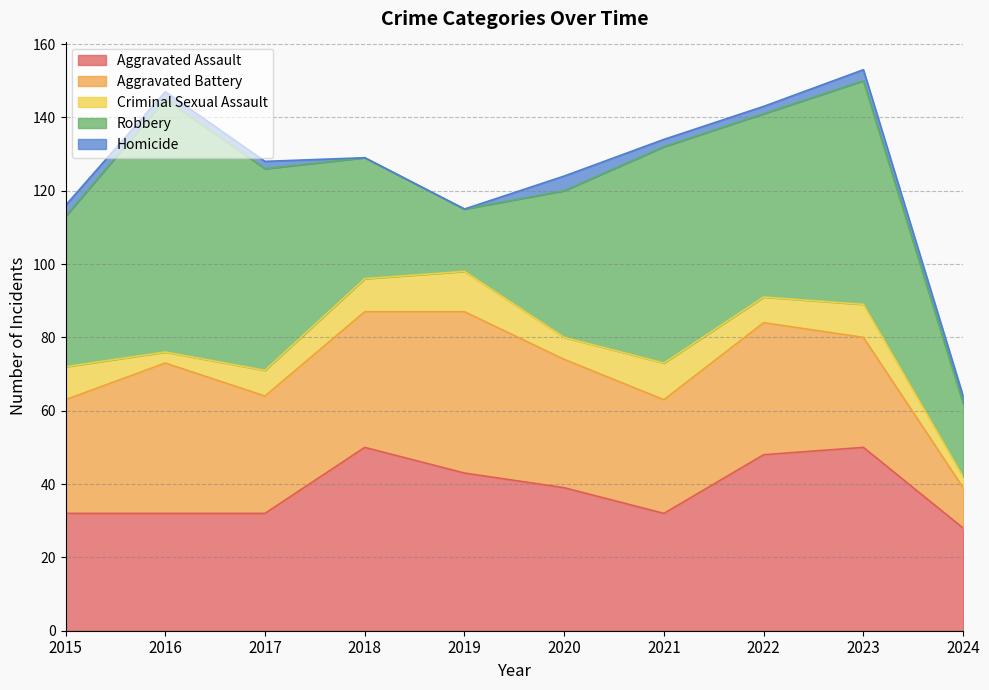

What is the value of the Aggravated Battery point at the 8th from the left?

36